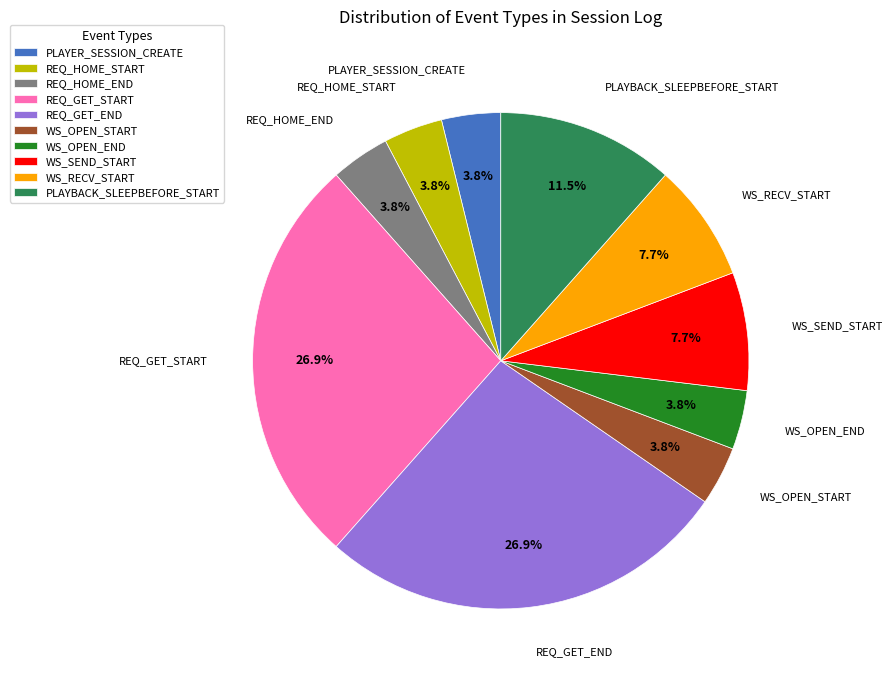

To the nearest percent, what is the difference between the largest and smallest slice percentages?

23%